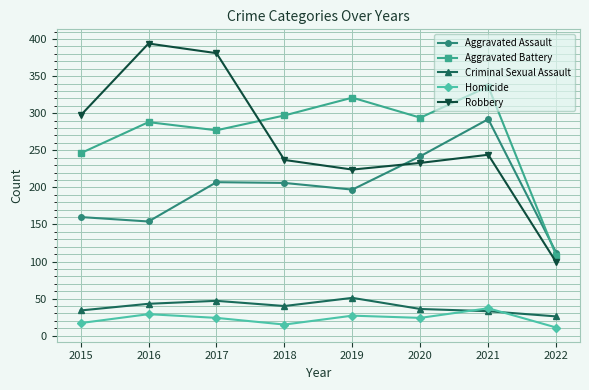

How many lines are shown in the chart?

5